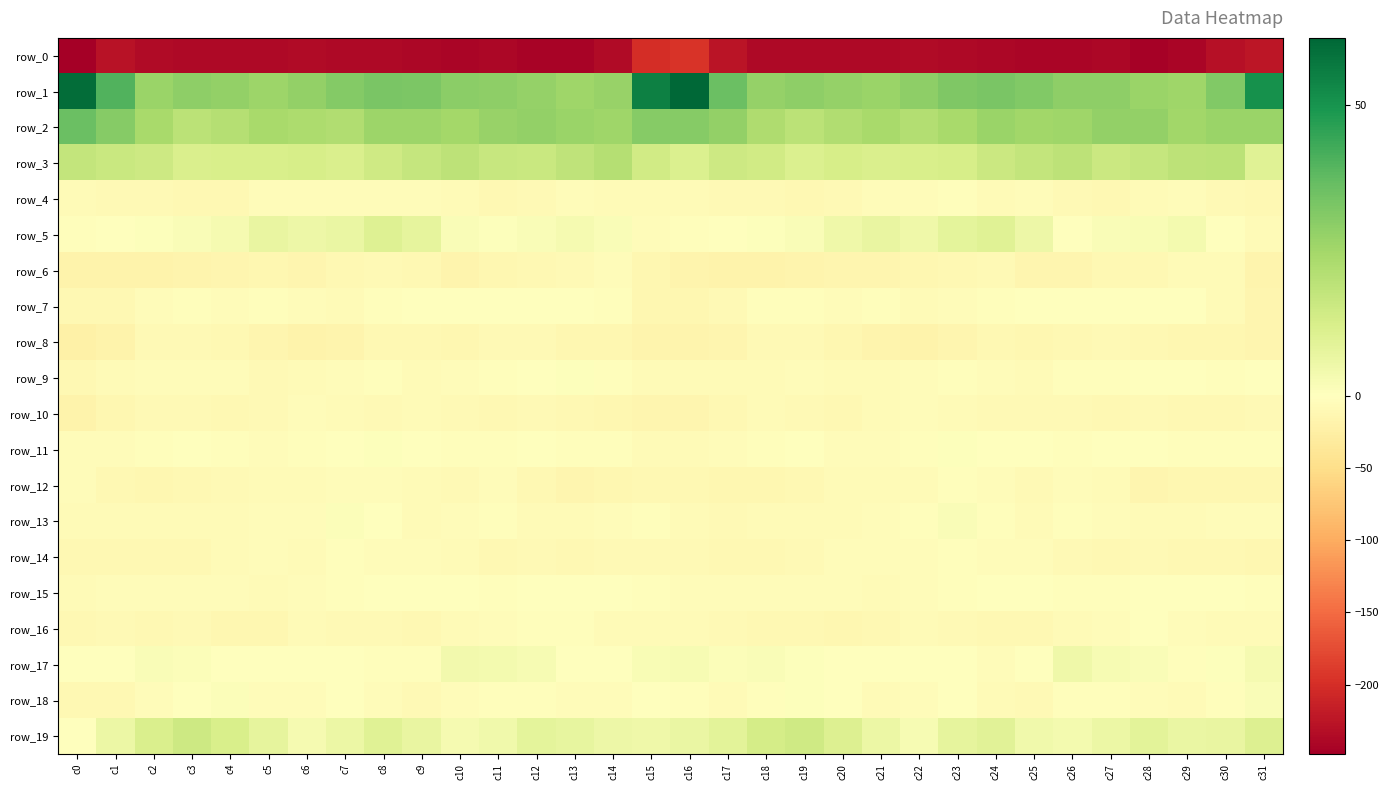

What is the minimum value for row_18?

-10.4